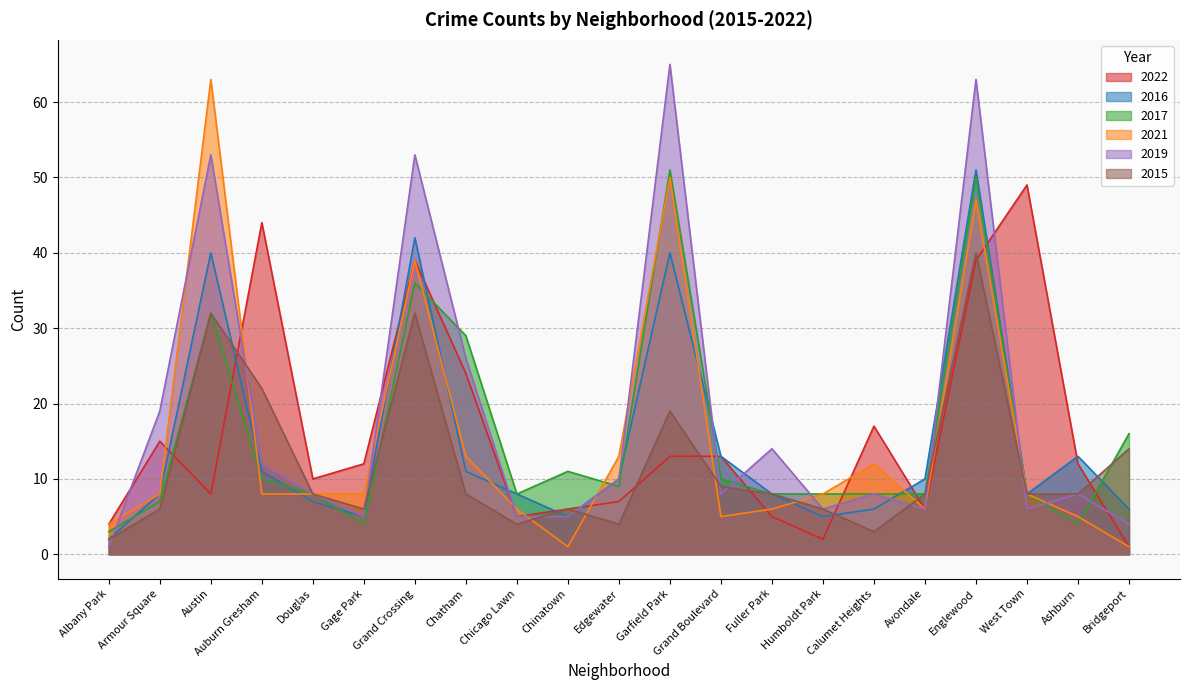

What is the maximum value shown in the chart?

65